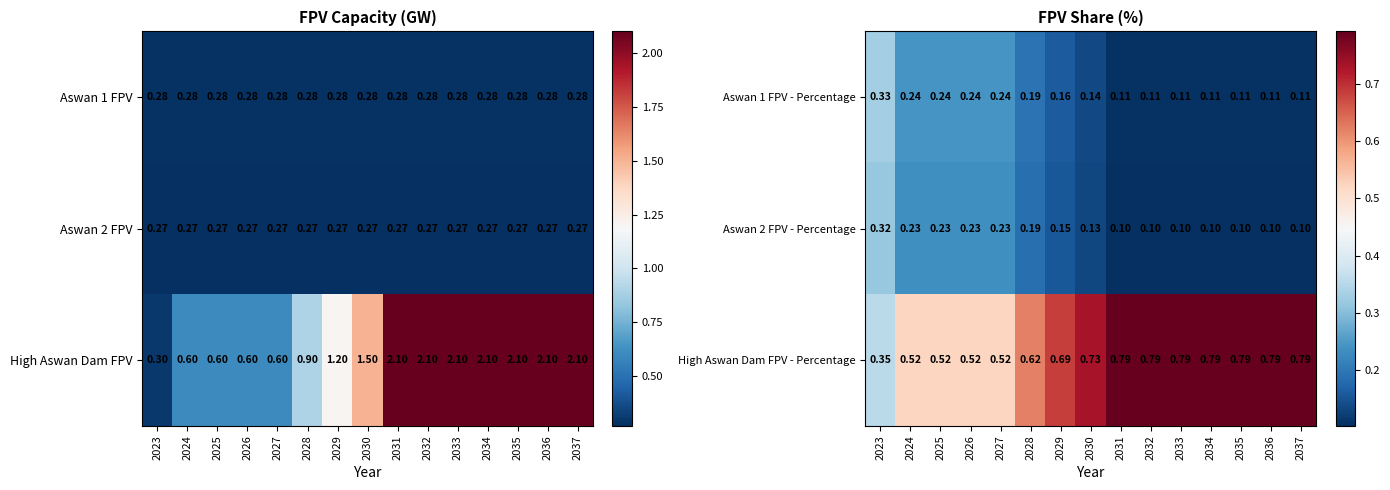

Is the value of Aswan 2 FPV - Percentage at 2024 greater than the value of Aswan 1 FPV - Percentage at 2025?

No